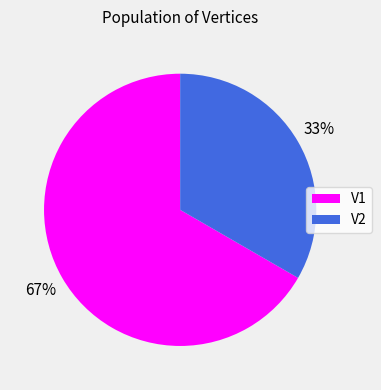

Combined, do V1 and V2 account for over 50%?

Yes